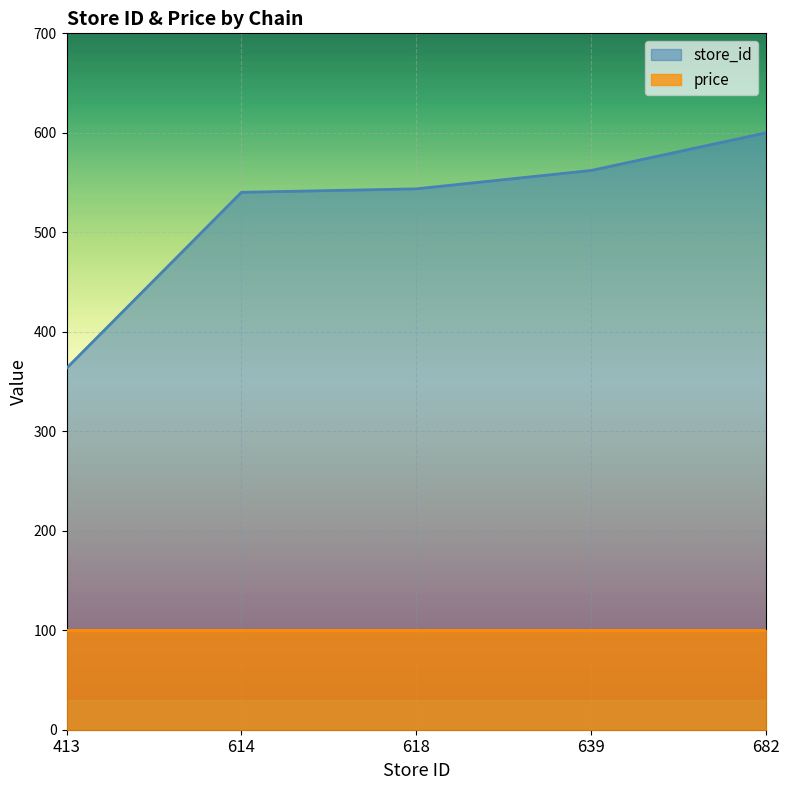

Between 618 and 682, which is larger?

682